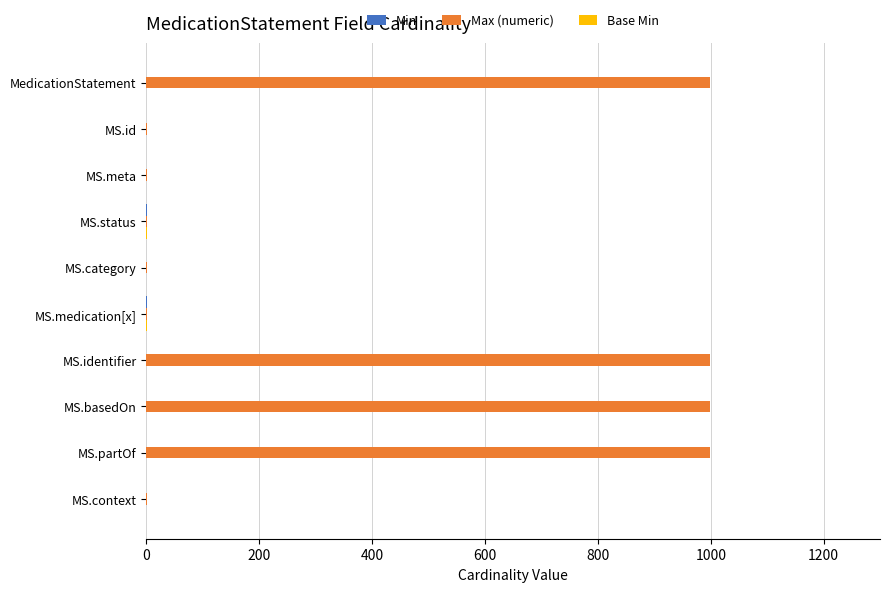

What is the maximum value for Max (numeric)?

999